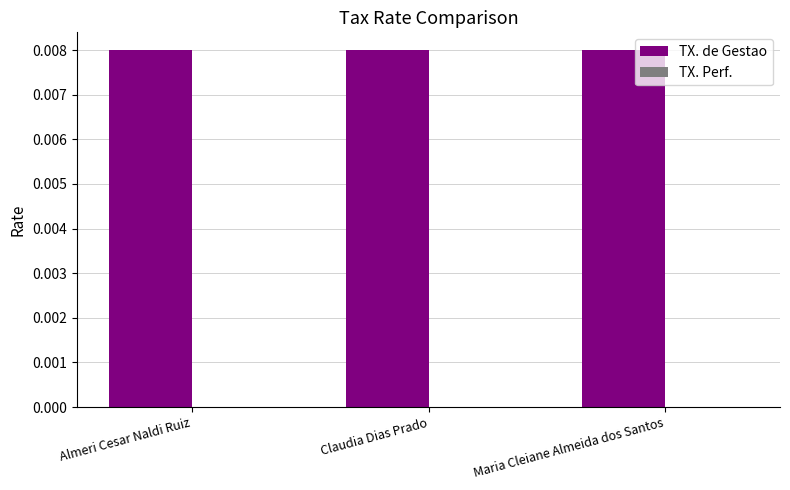

Rank the series at Claudia Dias Prado from lowest to highest value.

TX. Perf., TX. de Gestao